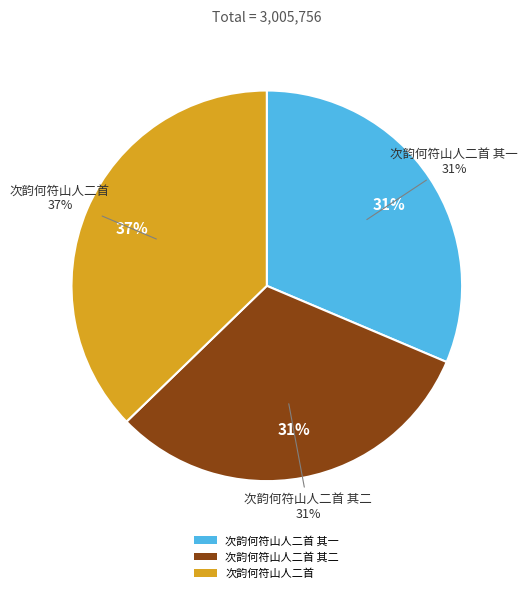

What percentage do 次韵何符山人二首 其一 and 次韵何符山人二首 together represent?

68.6%